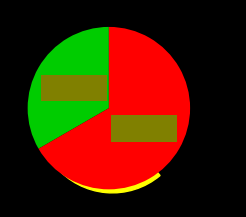

Does any single category account for the majority?

Yes